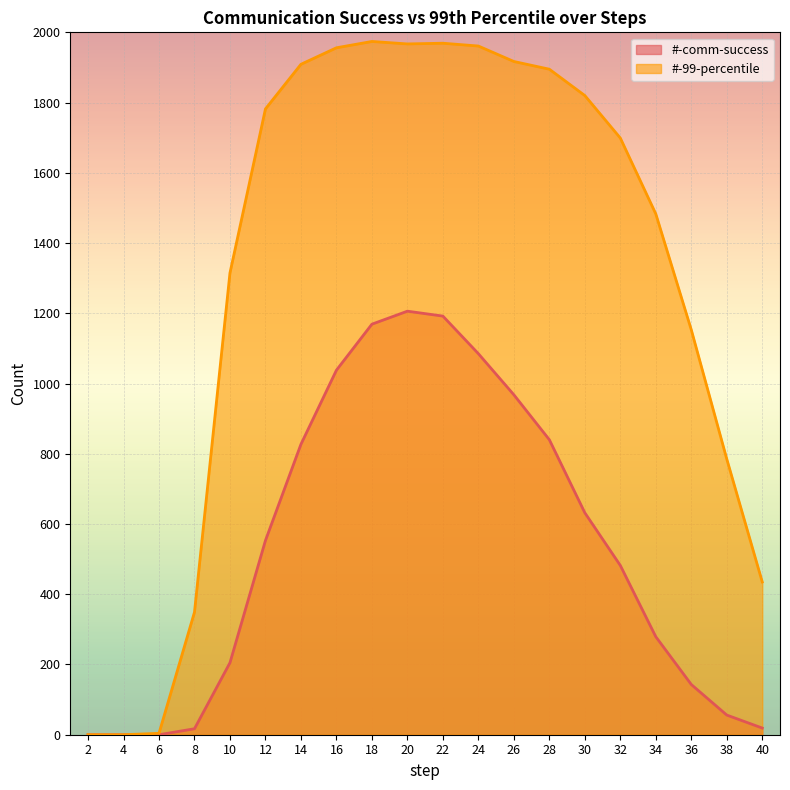

True or false: #-99-percentile and #-comm-success intersect in this chart.

False